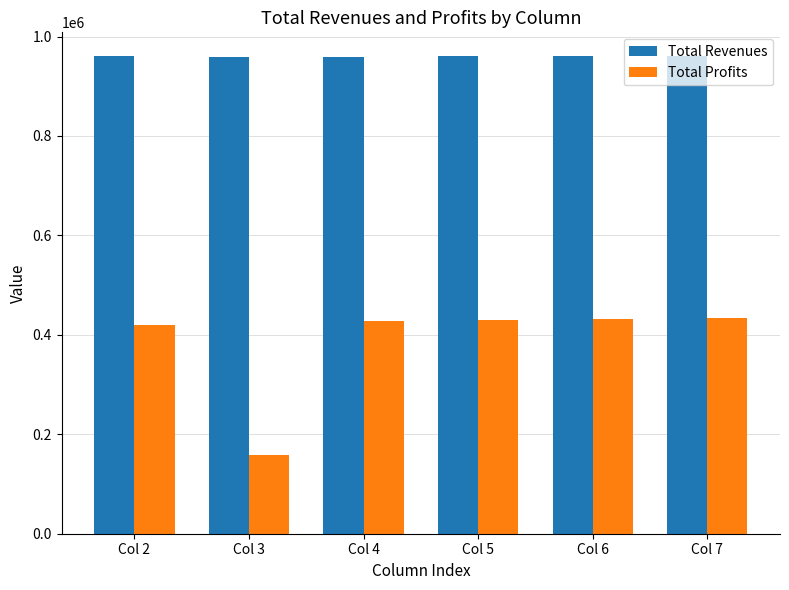

Which series has the largest range (max minus min)?

Total Profits